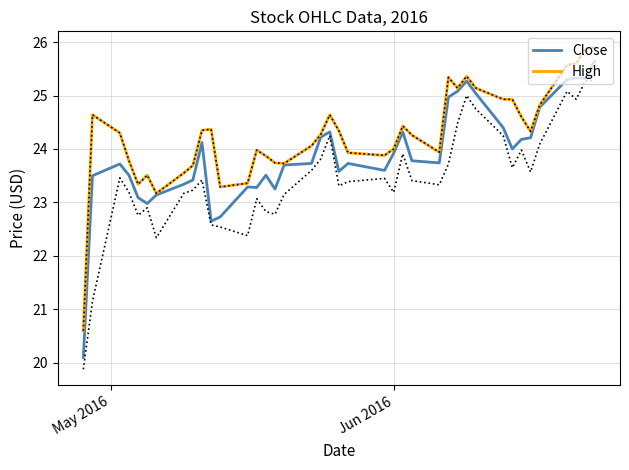

In Close, how many points are lower than both neighbors (excluding endpoints)?

9